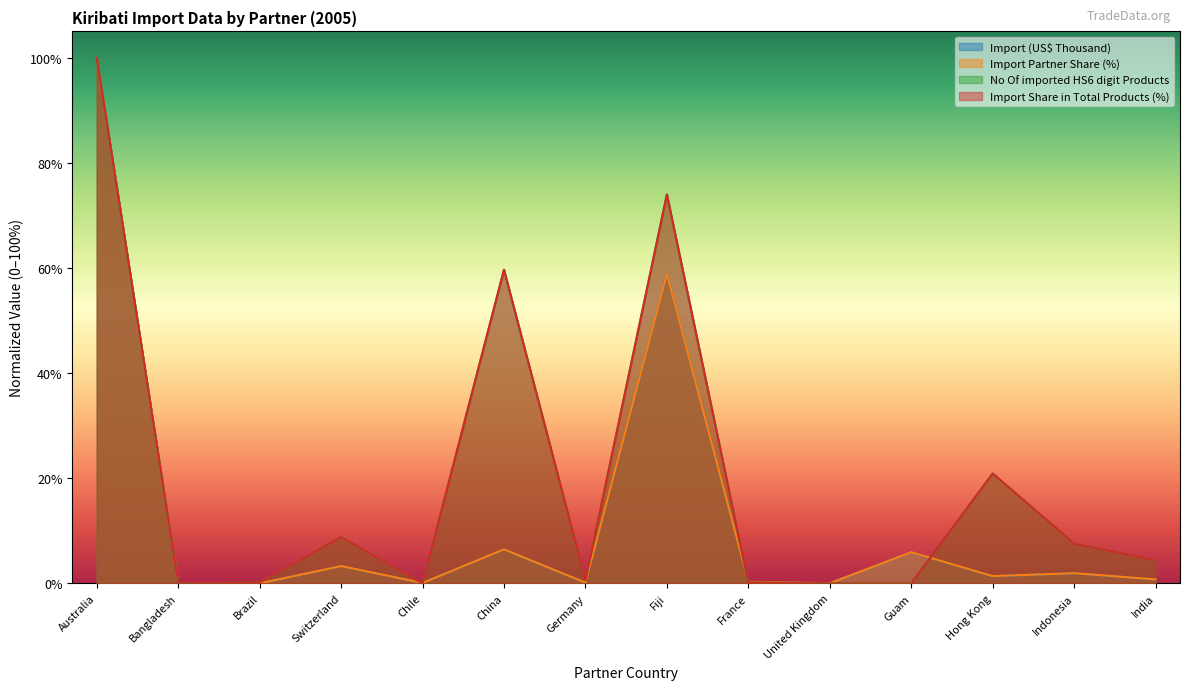

At which category is the sum across all series the highest?

Australia